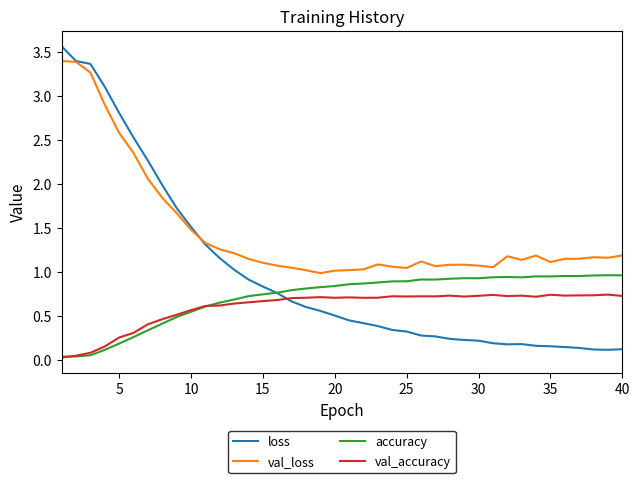

Which series has the widest spread of values?

loss